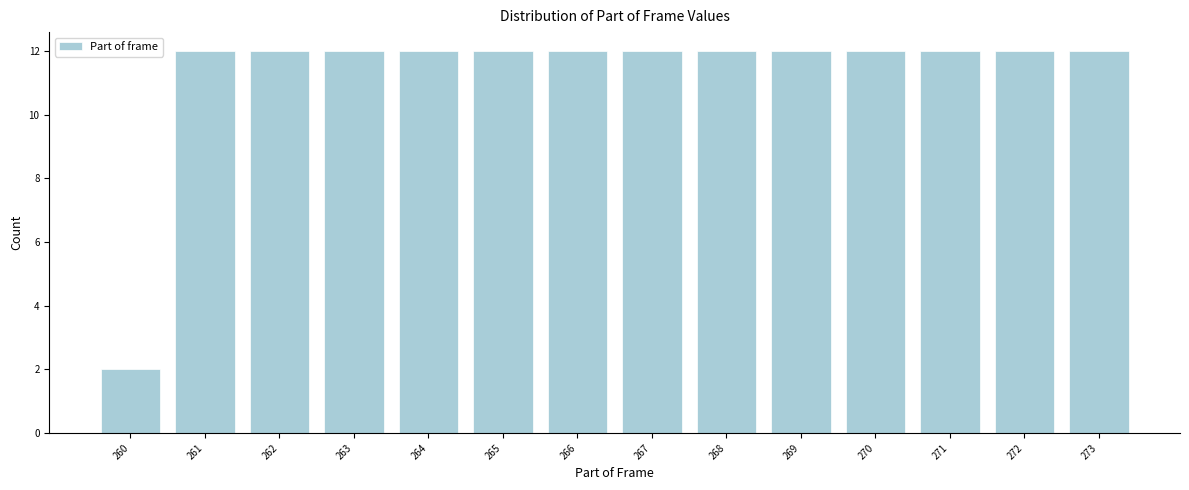

Reading right to left, transcribe all the data shown in this chart.

12	12	12	12	12	12	12	12	12	12	12	12	12	2